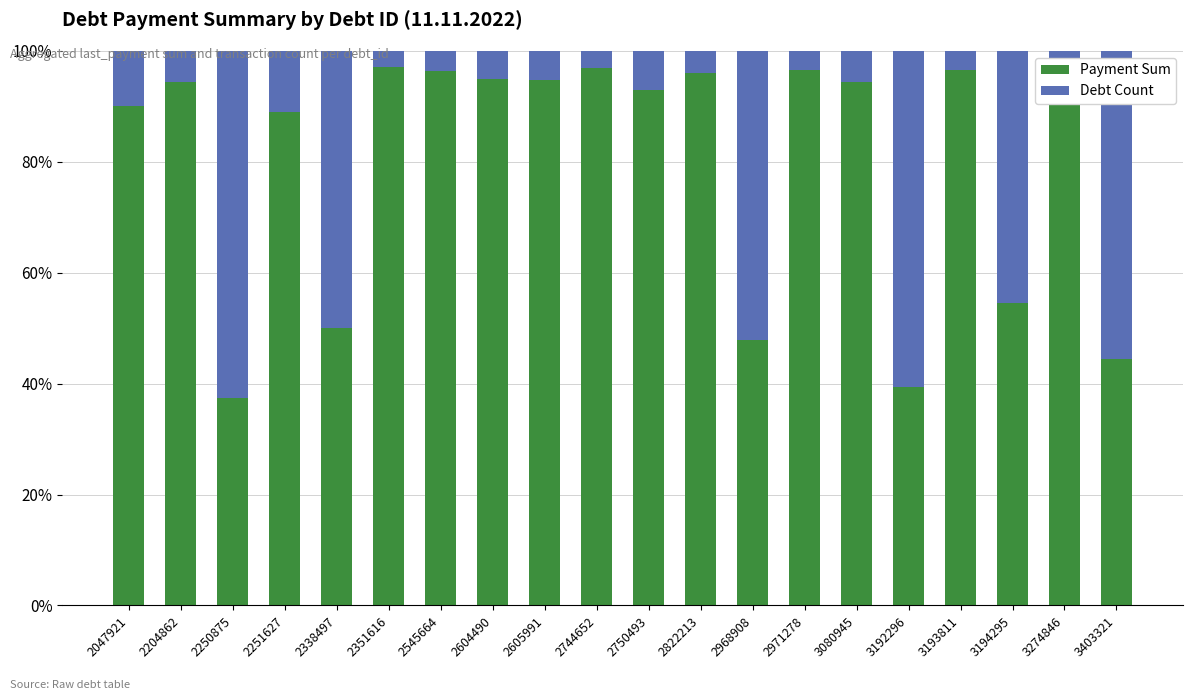

How many categories are shown in the chart?

20